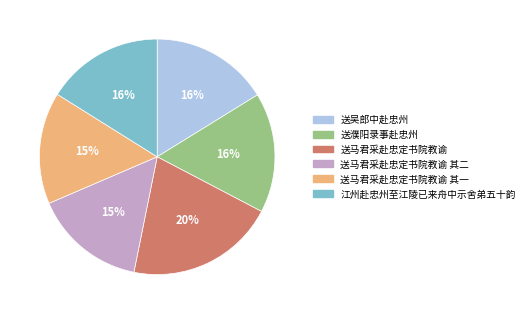

Which has a higher value, 送马君采赴忠定书院教谕 其一 or 江州赴忠州至江陵已来舟中示舍弟五十韵?

江州赴忠州至江陵已来舟中示舍弟五十韵